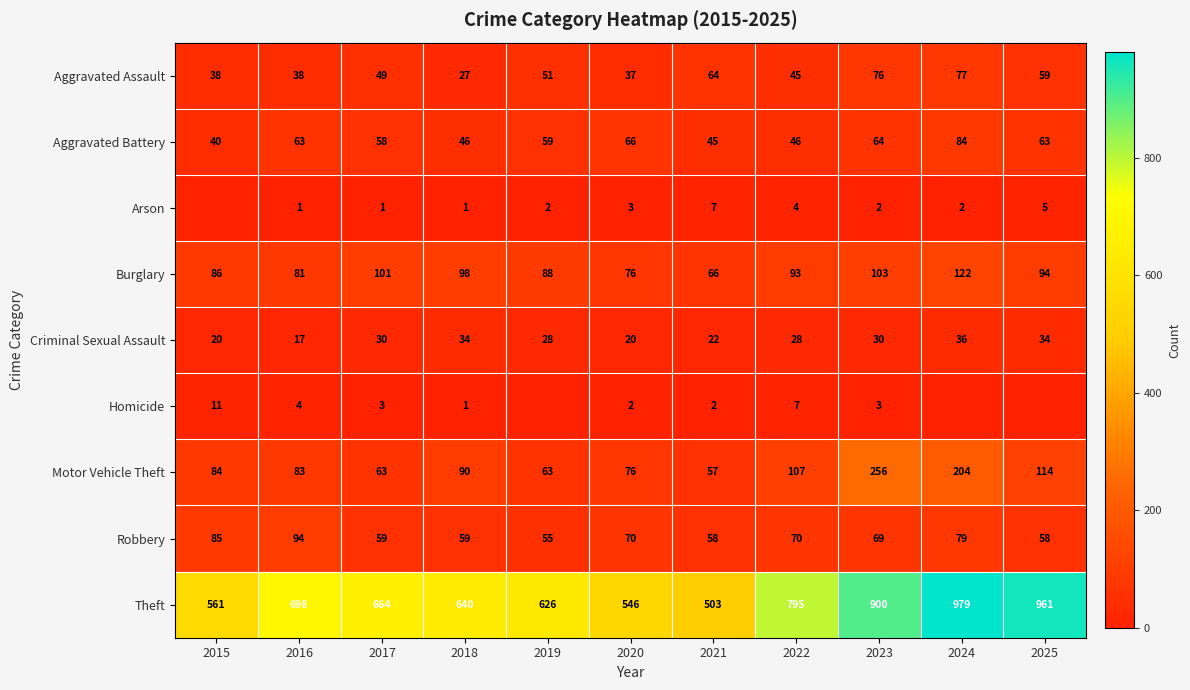

Is the value of Theft at 2024 greater than the value of Criminal Sexual Assault at 2017?

Yes